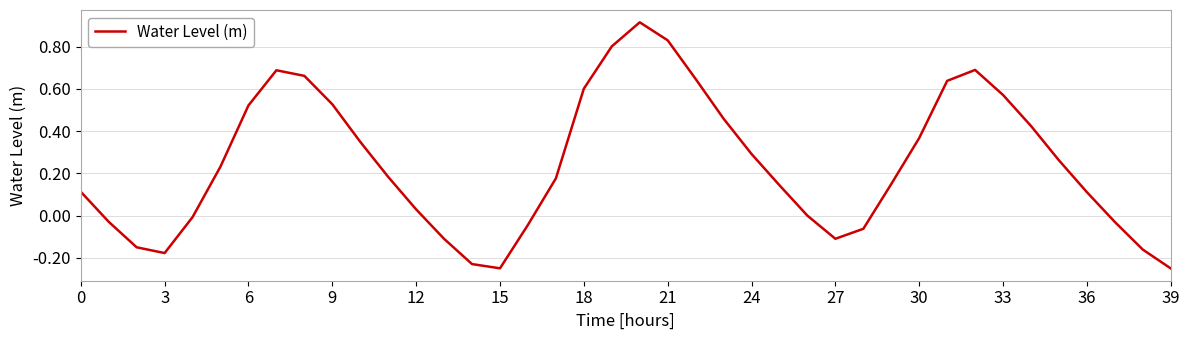

What is the difference between the maximum and minimum values?

1.2